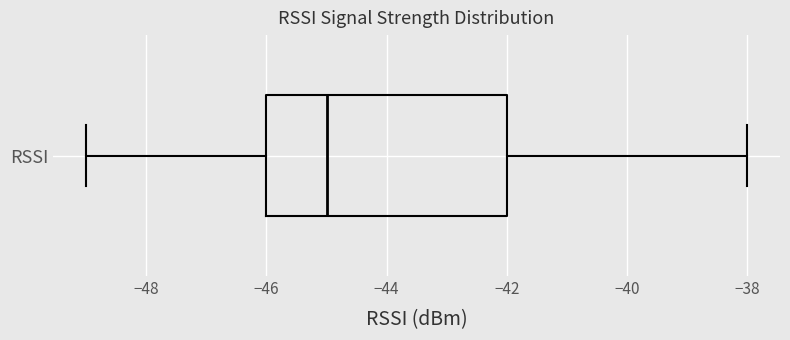

Transcribe this box plot: give where the median line is, the range the box spans, and where the two whiskers end, as read against the x-axis. The values are not printed on the chart, so give them approximately, as read against the axis.

median -45, box -46 to -42, whiskers -49 to -38